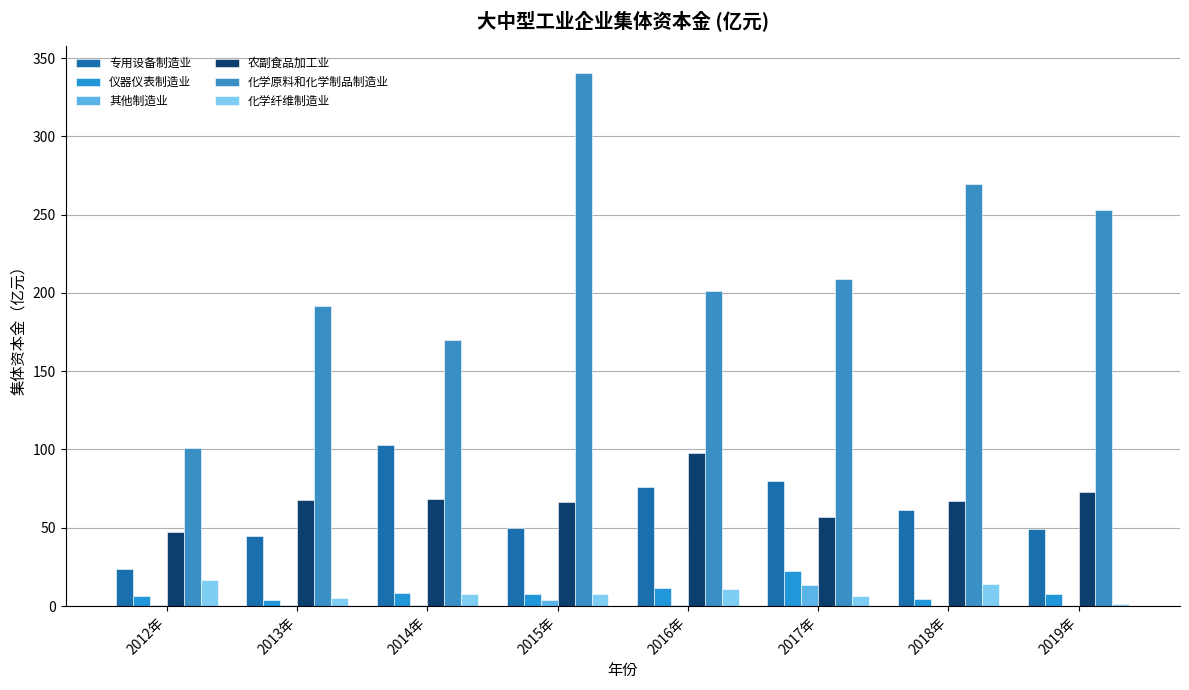

What is the total value across all series at 2015年?

475.7